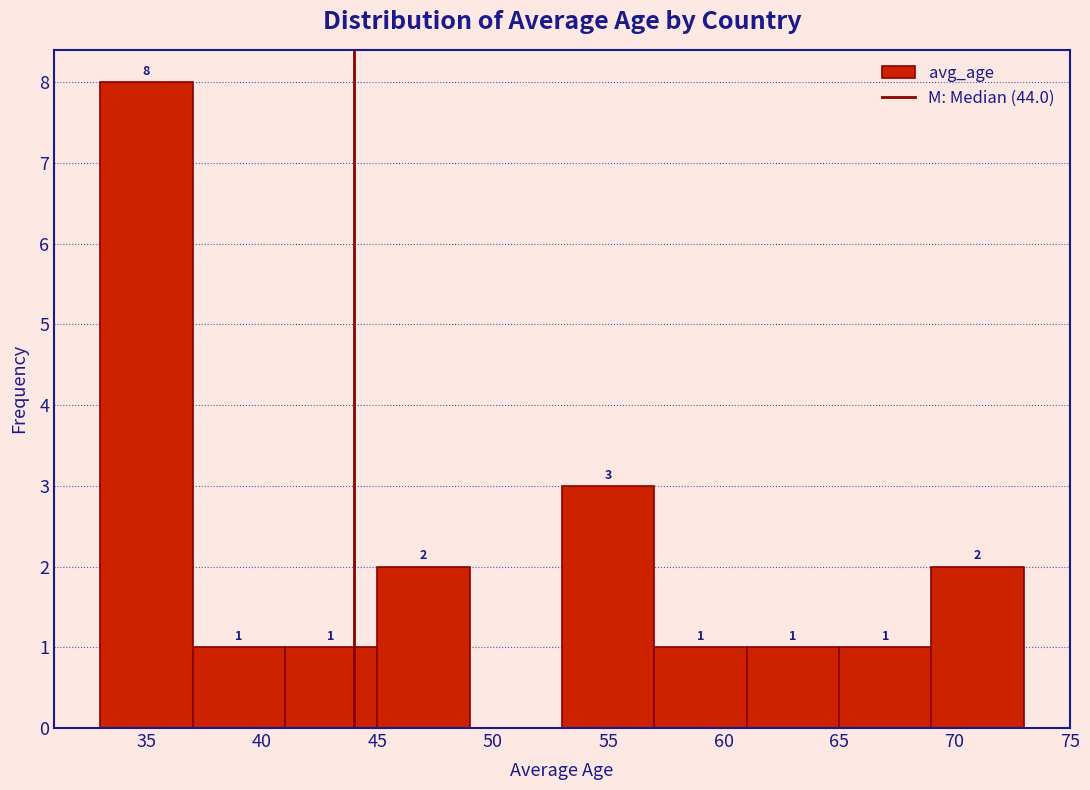

Which range on the x-axis has the tallest bar?

33 to 37